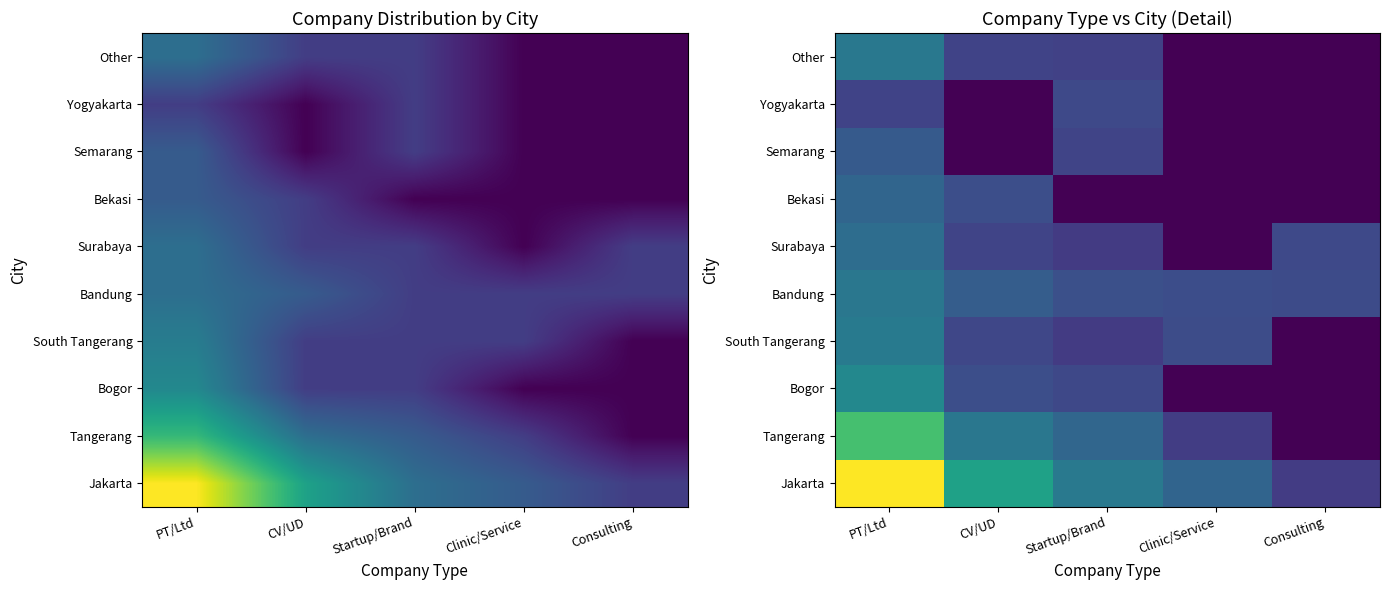

At which category is the sum across all series the highest?

PT/Ltd